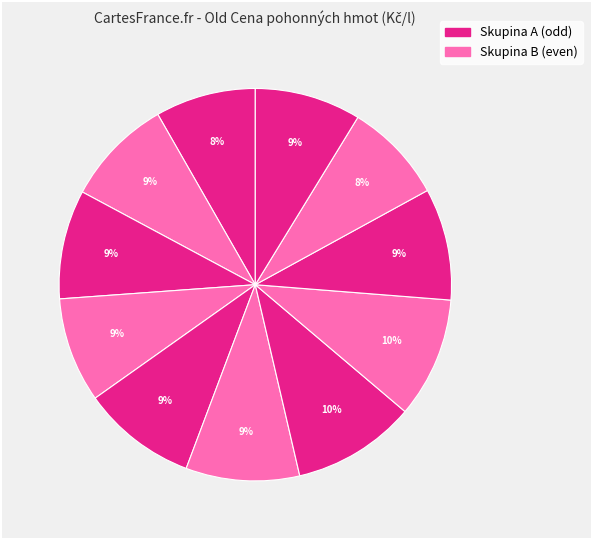

To the nearest percent, what is the difference between the largest and smallest slice percentages?

2%